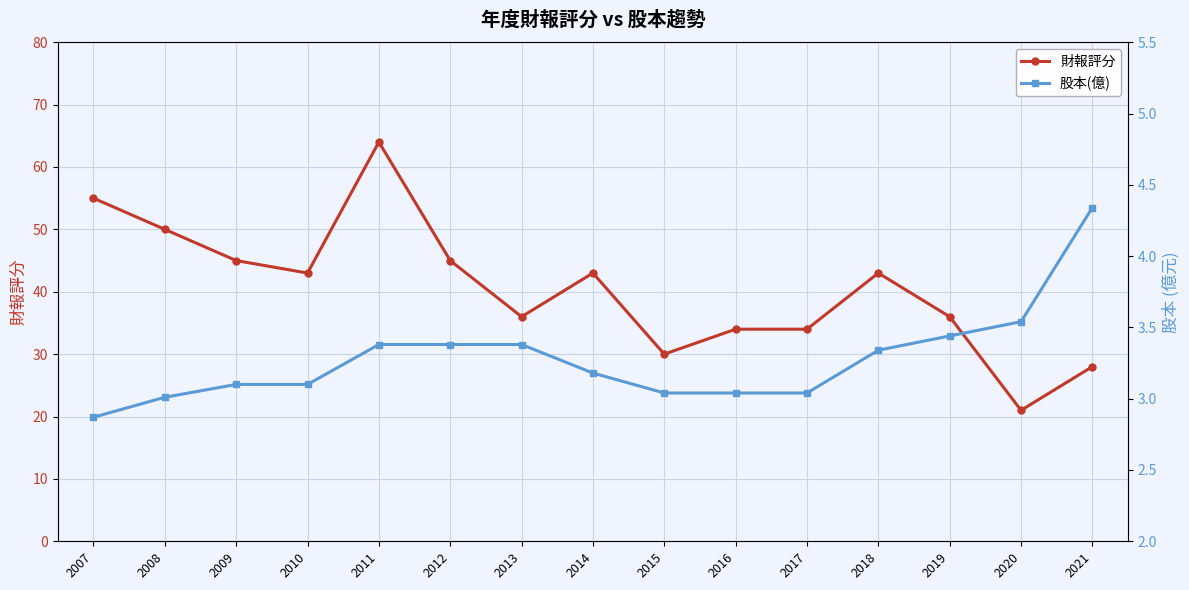

Which has a higher value, 2015 or 2018?

2018